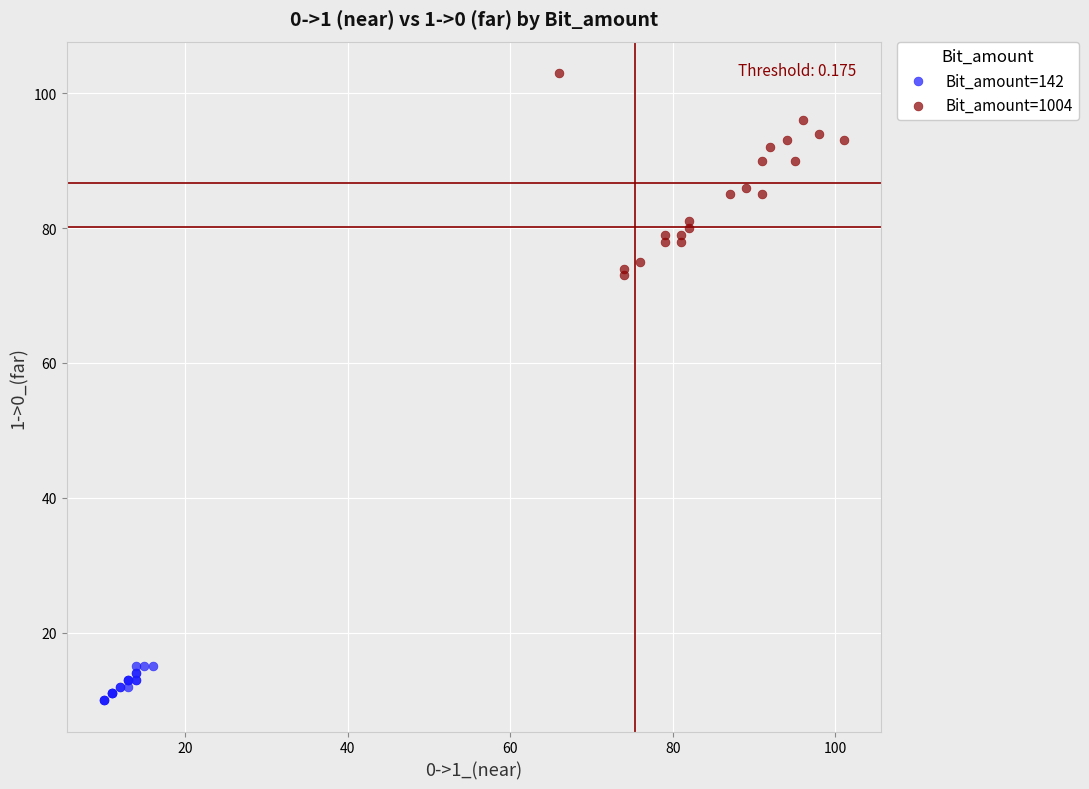

Which series contains the lowest Y value?

Bit_amount=142